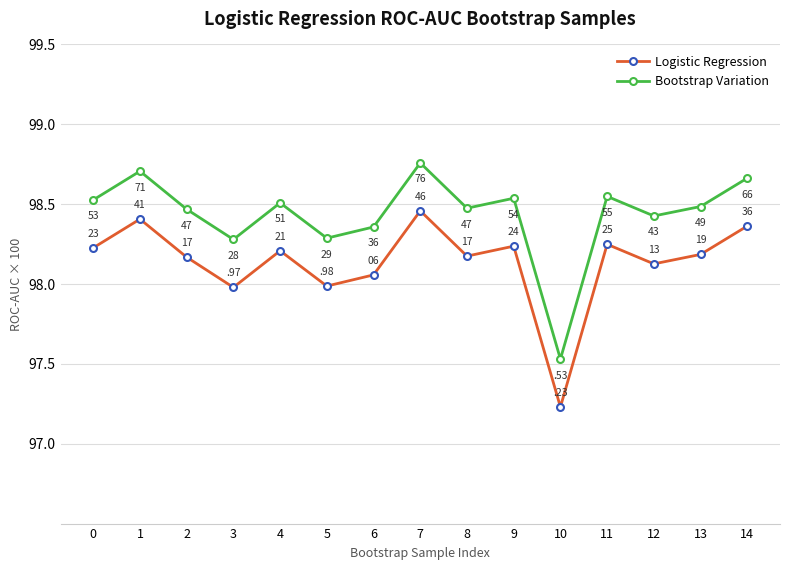

What is the maximum value shown in the chart?

98.8